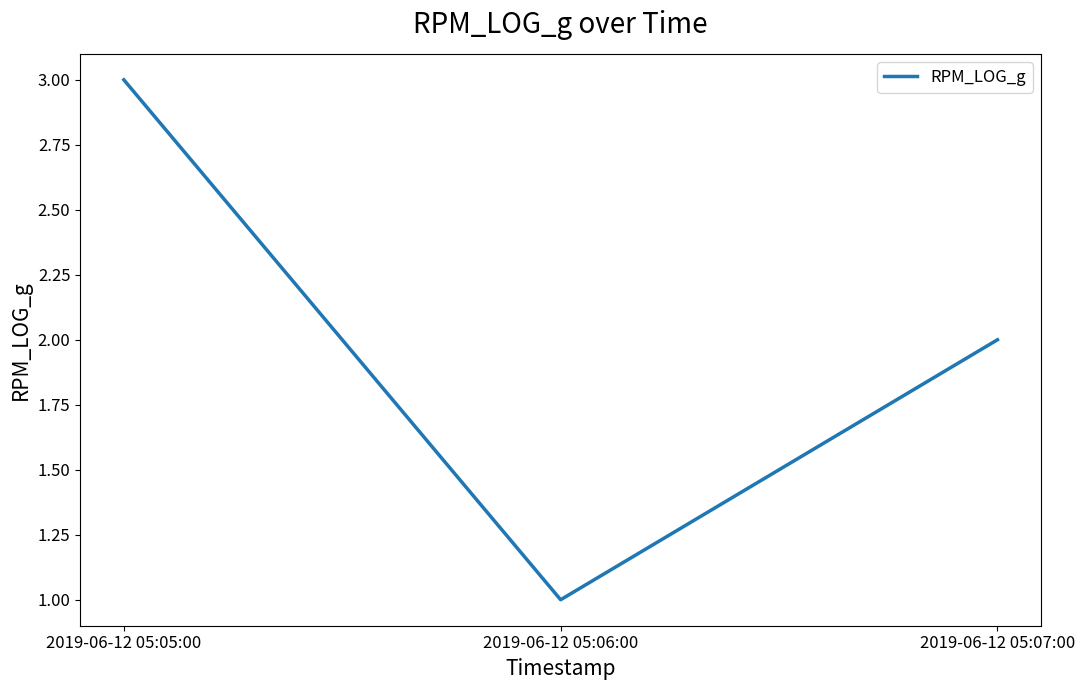

Reading right to left, what are all the values shown in this chart?

2	1	3